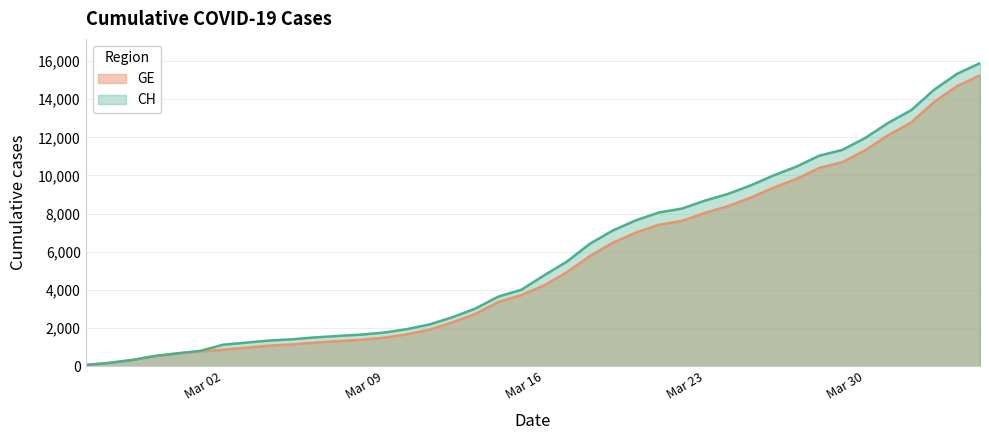

How many data points in GE are less than 4248?

20